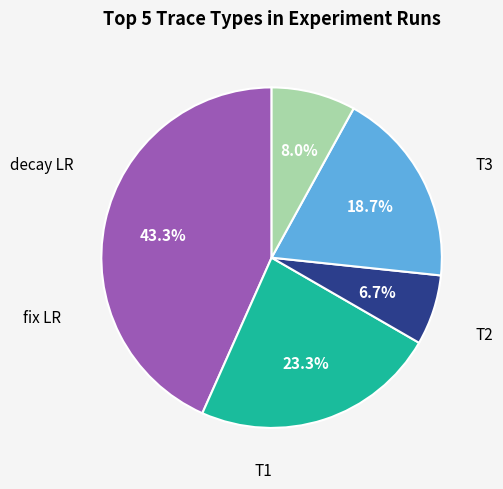

Is there a majority slice in this chart?

No